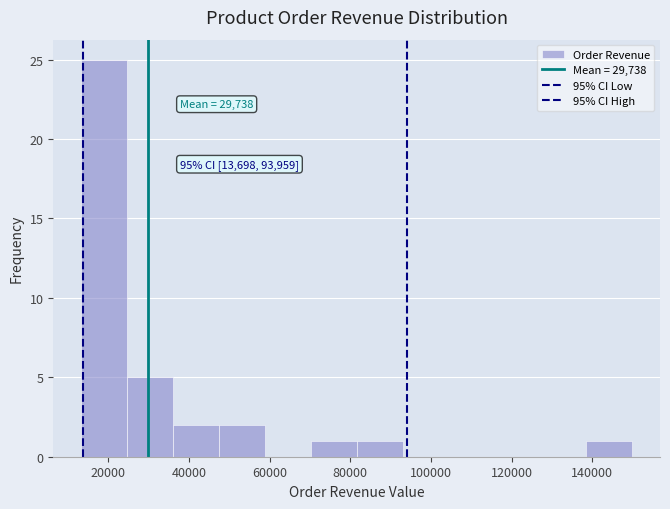

Over which range of the x-axis is the bar tallest?

14000 to 24000